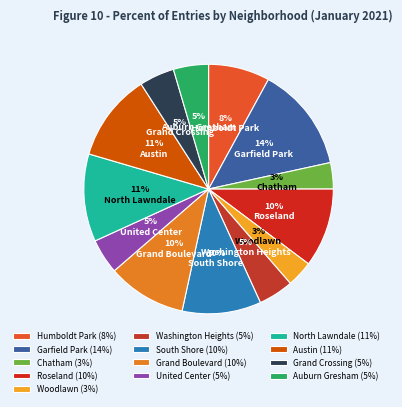

How many slices are in this pie chart?

13